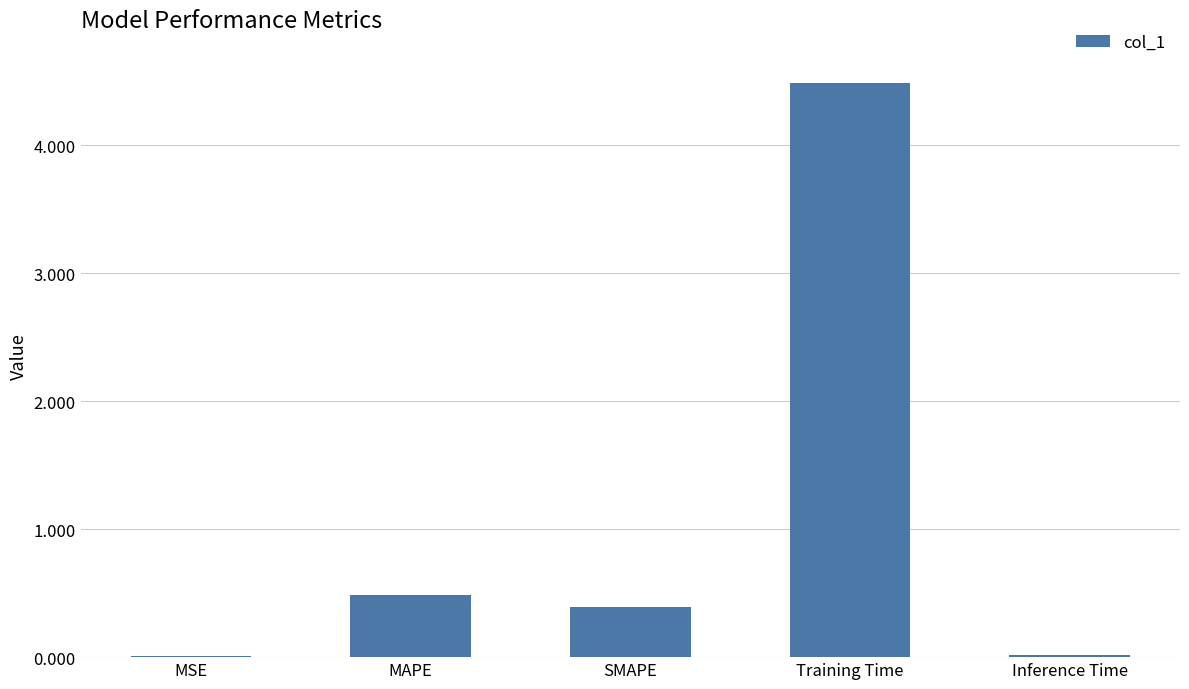

Is it true that the value at Inference Time is 0.0?

True